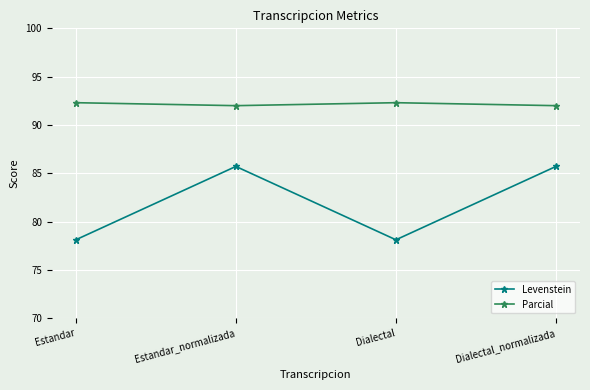

True or false: Levenstein has more than 2 points higher than both neighbors.

False